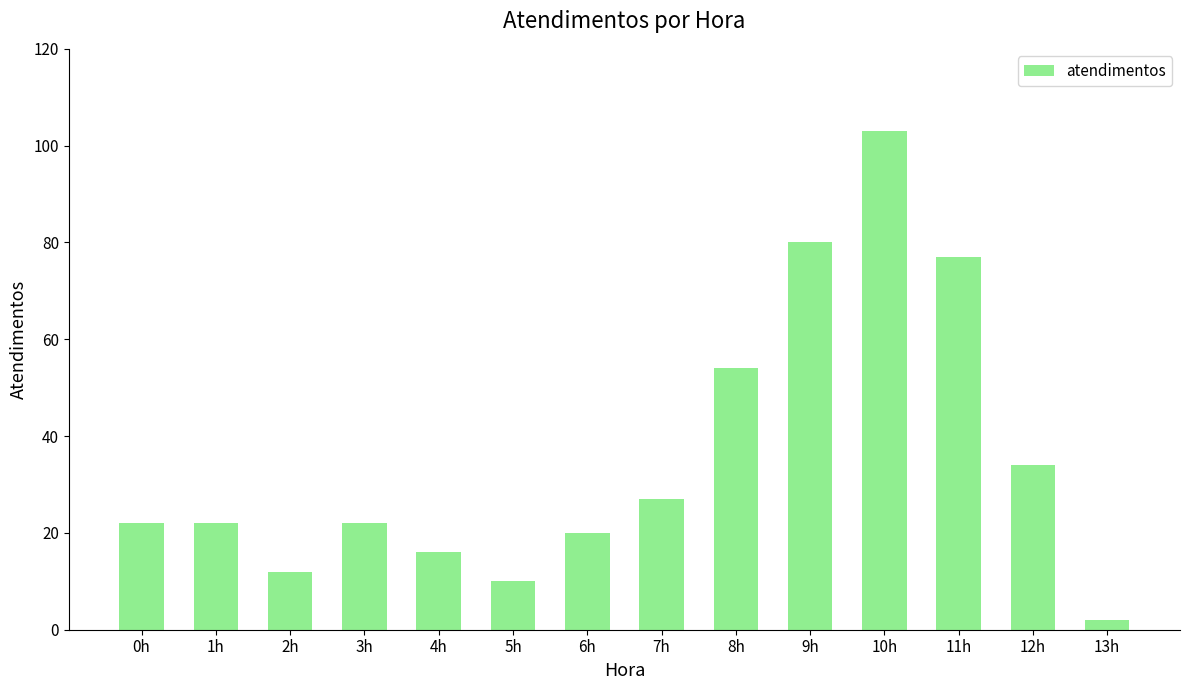

Which category has the lowest value across all series?

13h